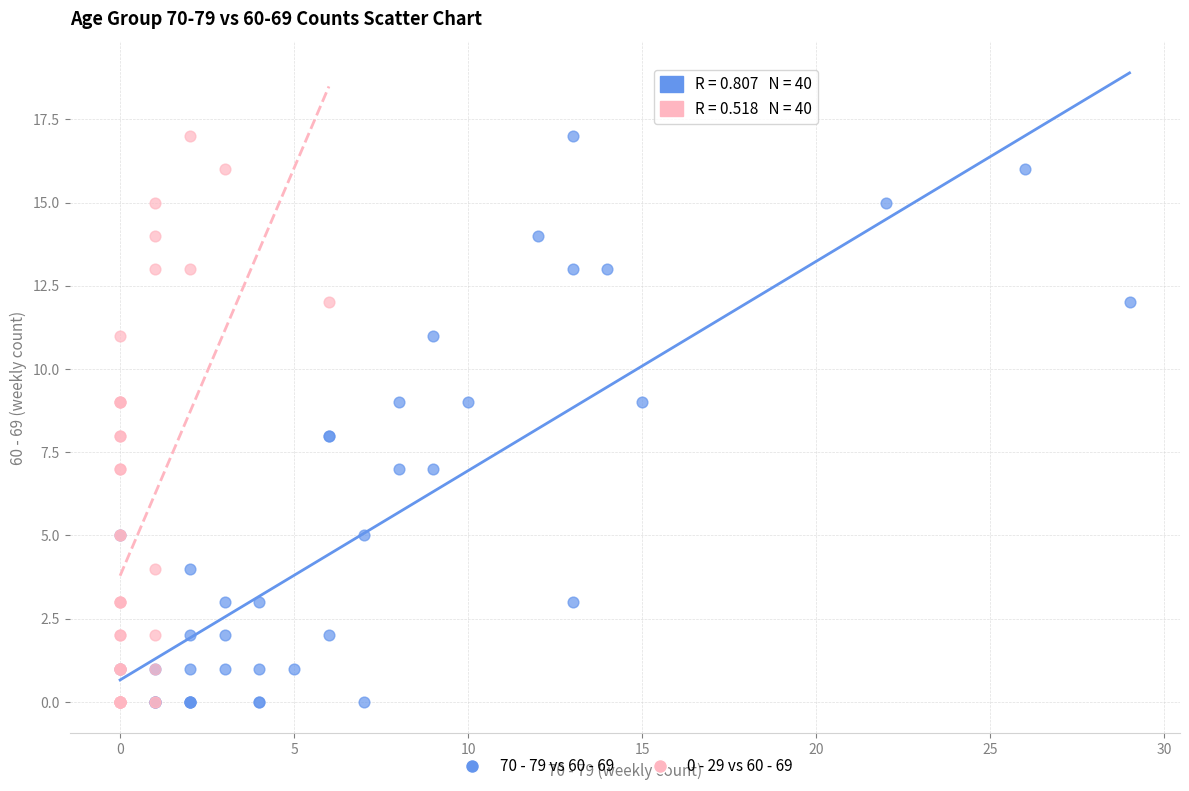

What are all the series names shown in the legend?

70 - 79 vs 60 - 69, 0 - 29 vs 60 - 69